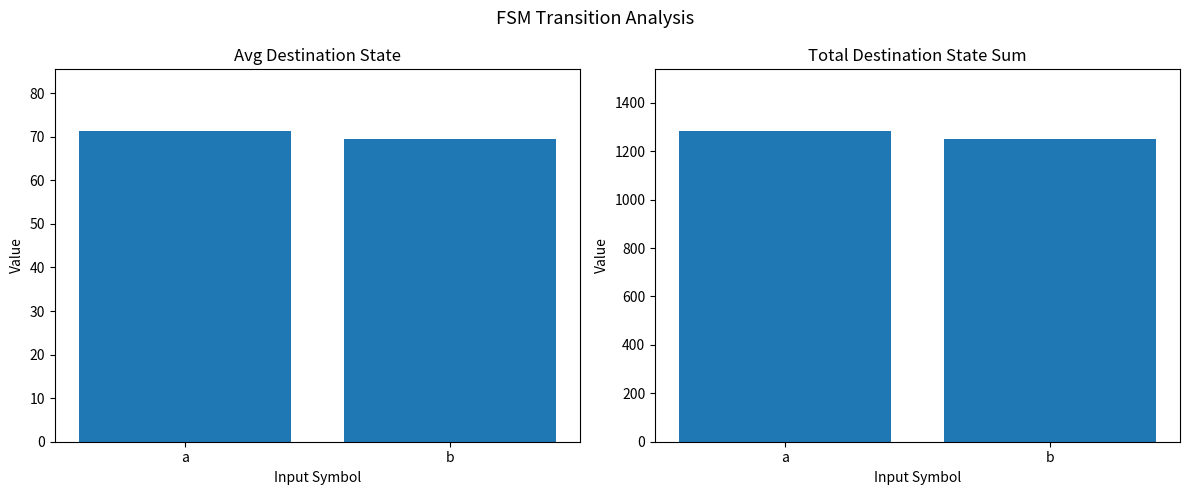

What is the highest value of the Total Destination State Sum series?

1282.0